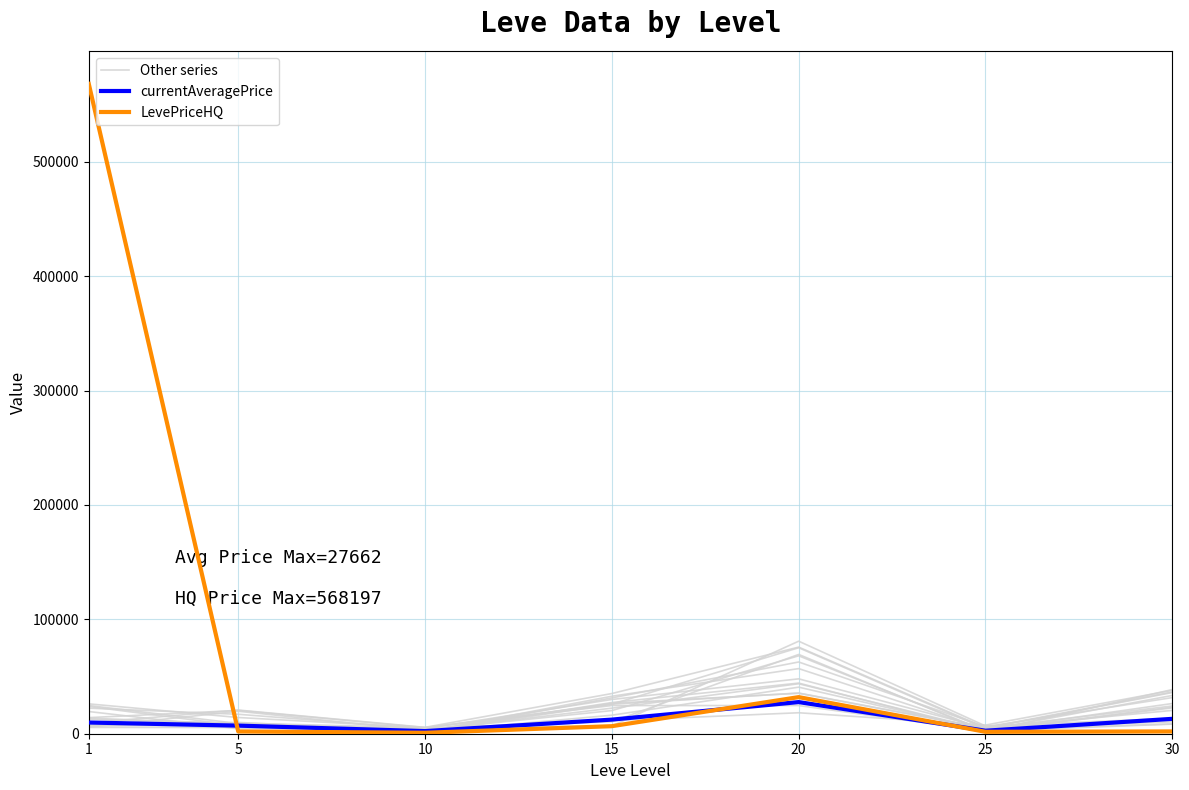

Reading left to right, list all the values displayed in this chart.

Other series: 14066.2	20363.3	5329.8	24629.3	24620.9	2338.1	8394.8
currentAveragePrice: 9793.0	7078.5	2287.5	12335.3	27662.5	2627.2	13011.0
LevePriceHQ: 568197.3	1972.7	833.3	6593.7	31999.7	1666.7	1999.5